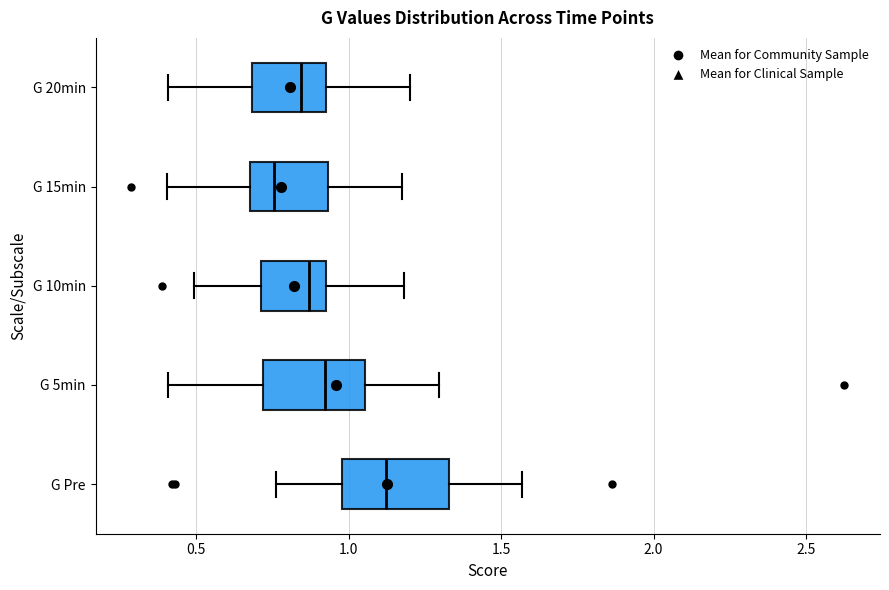

Which box has the furthest to the right median line?

G Pre